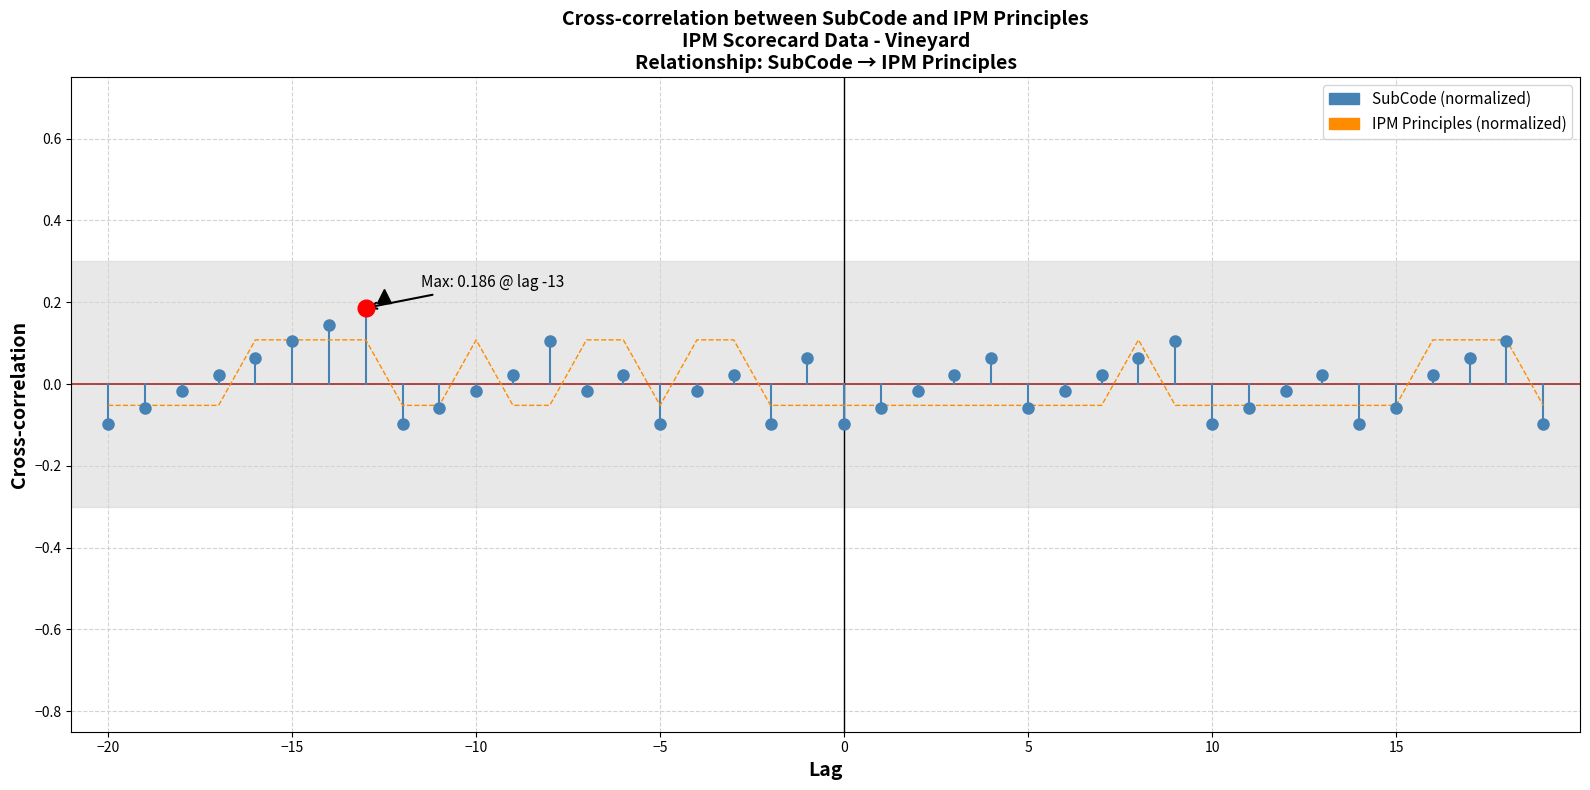

Which label corresponds to the smallest value in the chart?

−20